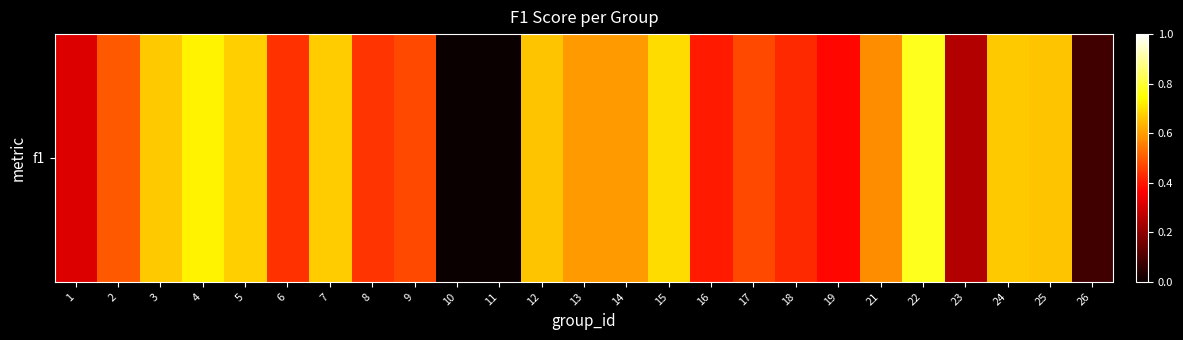

At which category does the chart reach its minimum across all series?

10